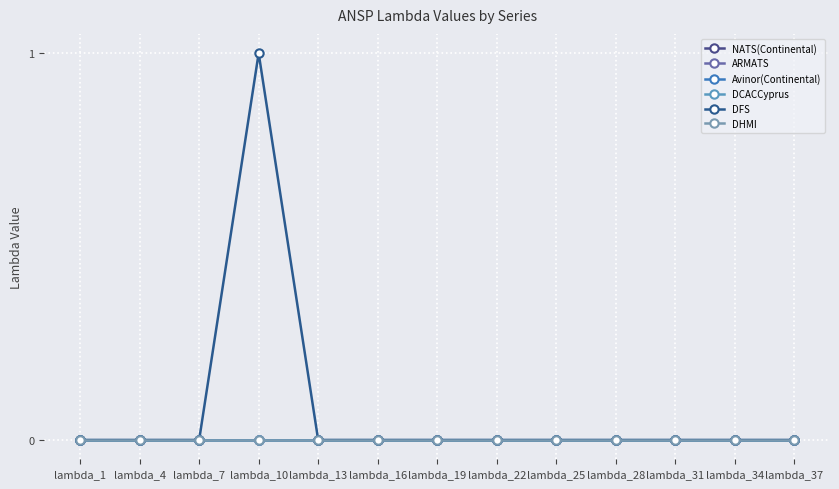

True or false: Avinor(Continental) and NATS(Continental) cross at least once.

False